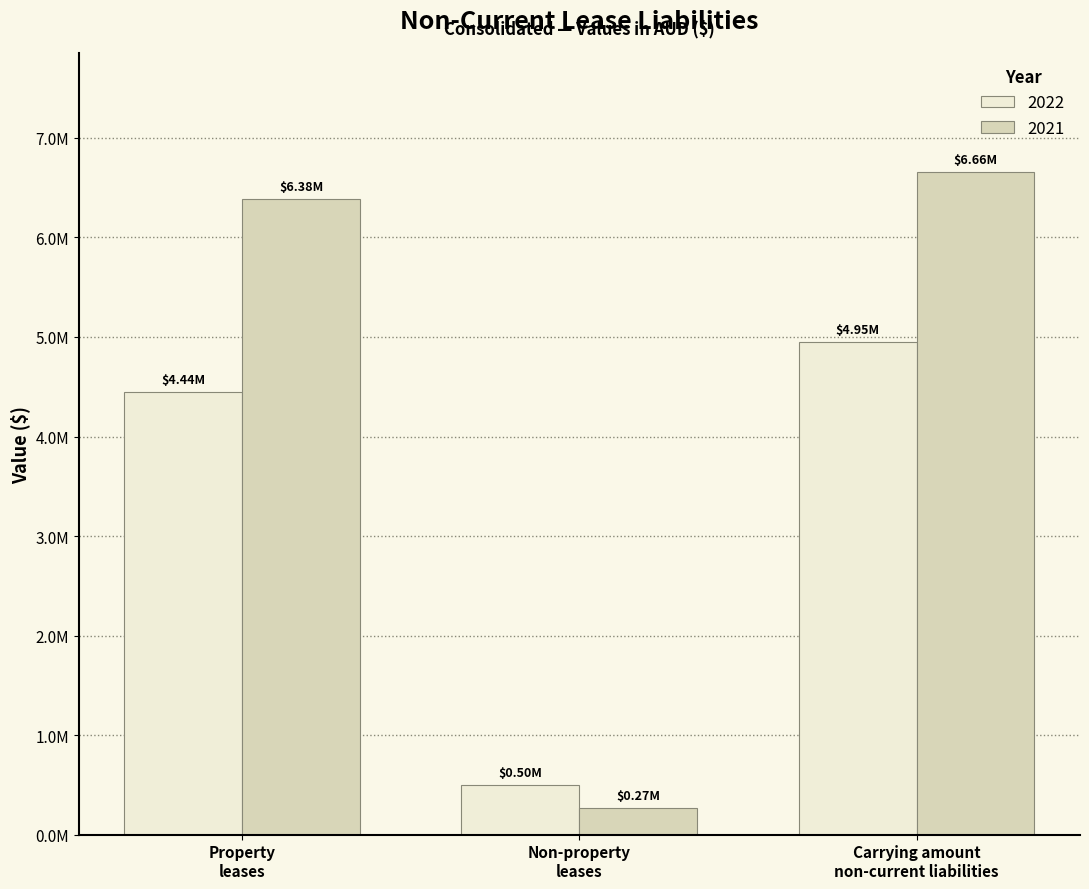

What are all the series names shown in the legend?

2022, 2021